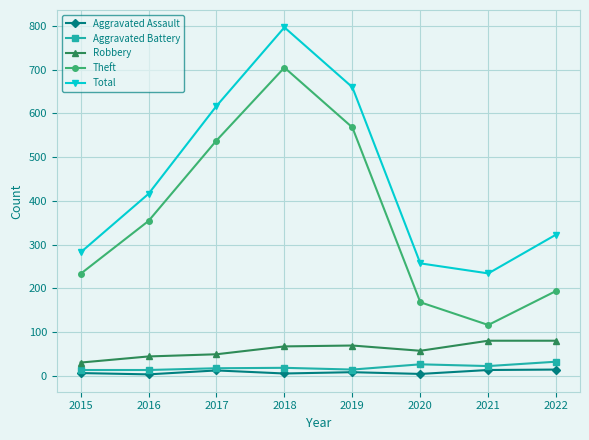

What is the value of the Aggravated Assault point at the 7th from the left?

13